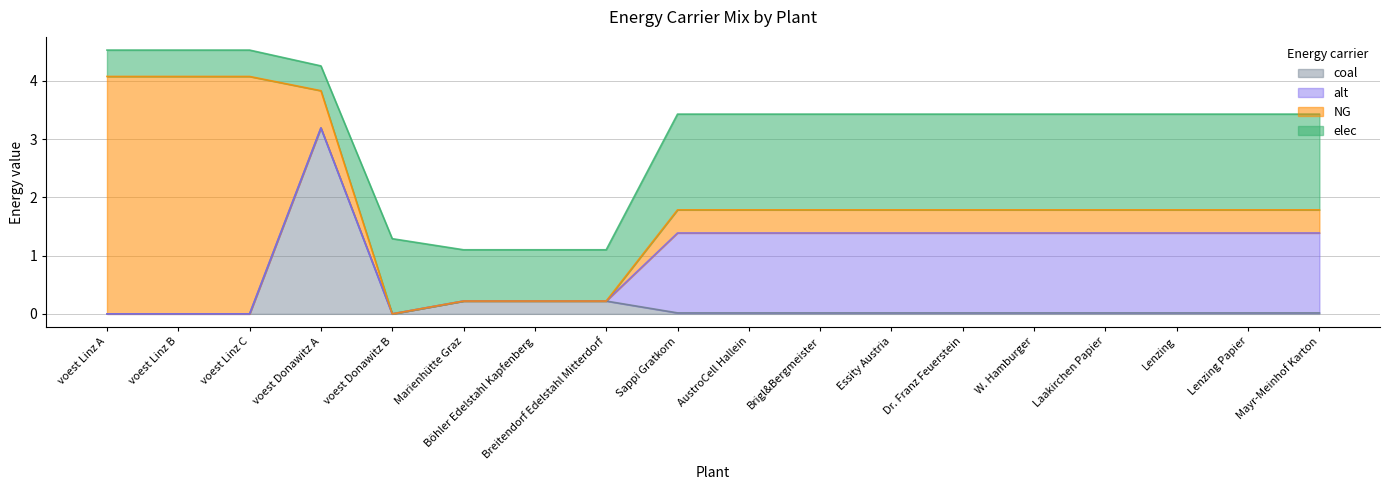

What position from the left is AustroCell Hallein?

10